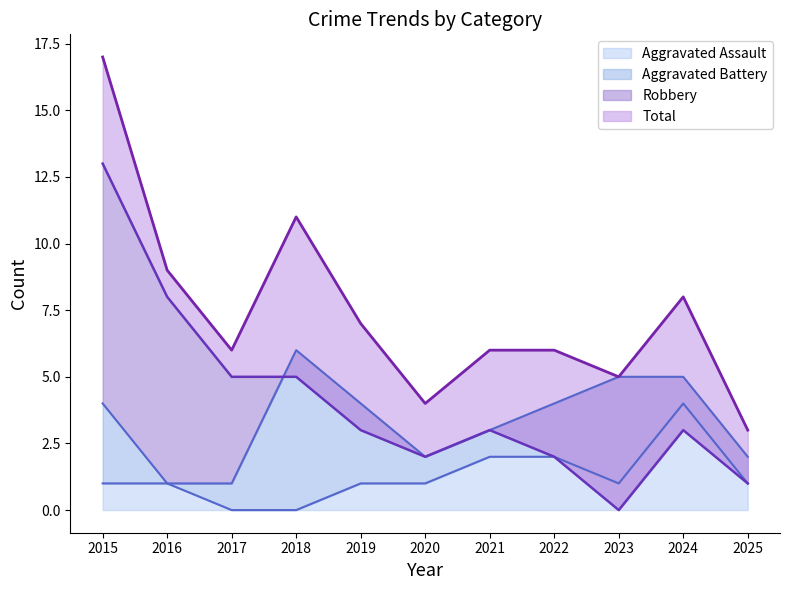

At how many categories does at least one series exceed 3?

10